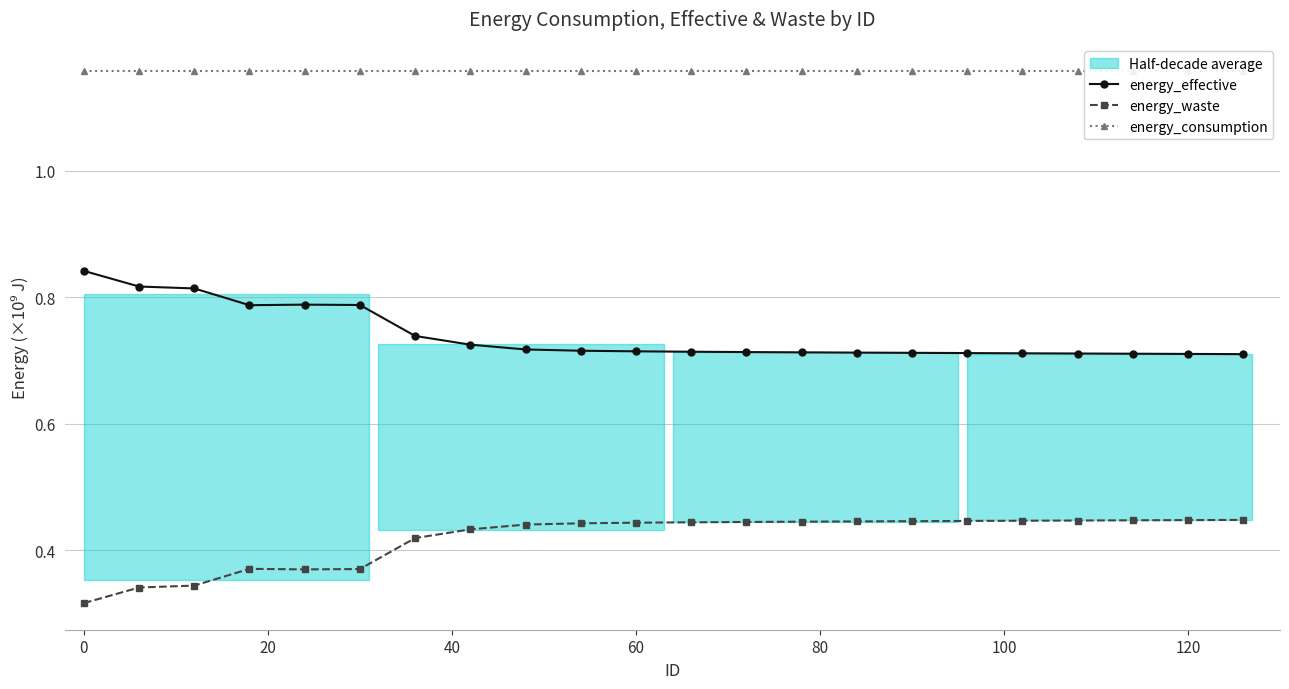

How many energy_waste values are between 0 and 1?

22